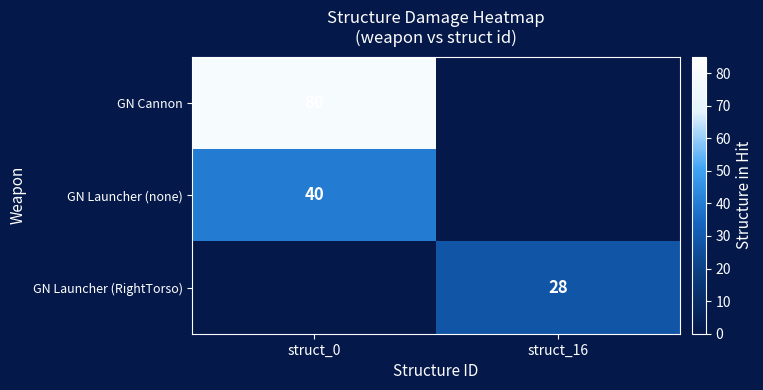

The value of GN Launcher (none) at struct_0 is 40. True or false?

True